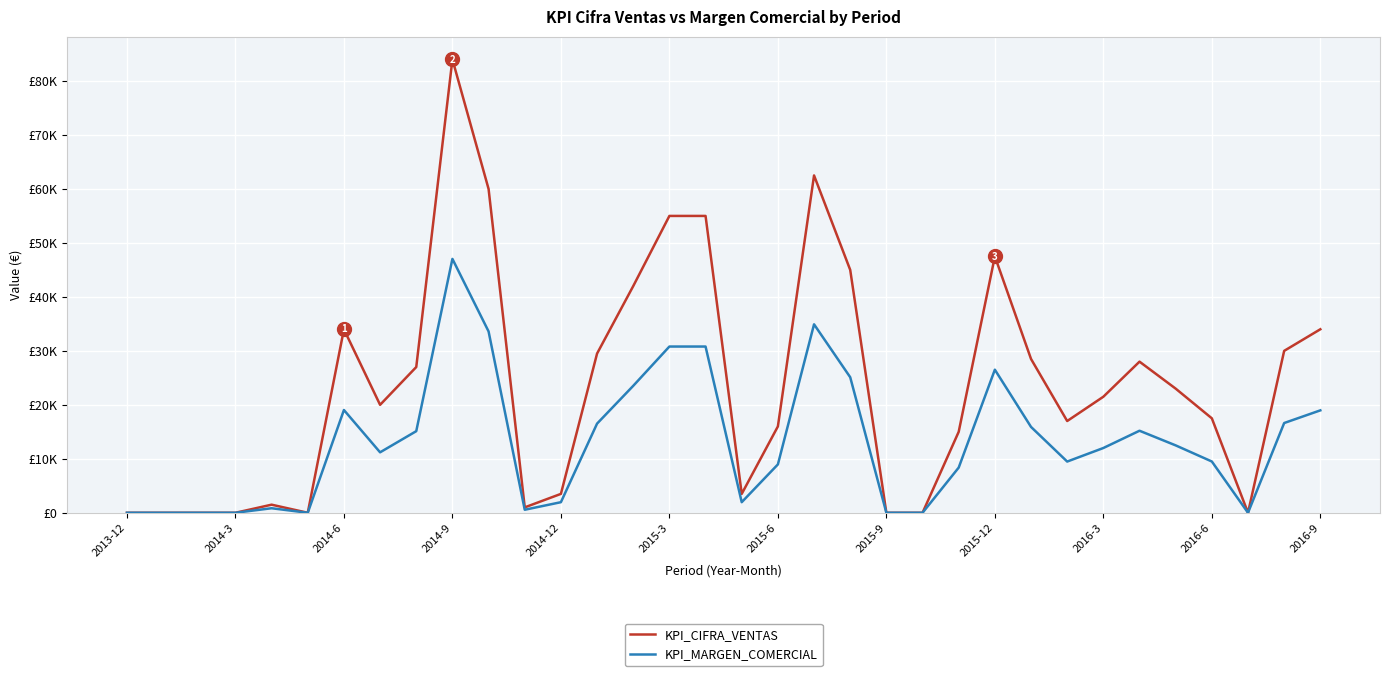

What are all the series names shown in the legend?

KPI_CIFRA_VENTAS, KPI_MARGEN_COMERCIAL